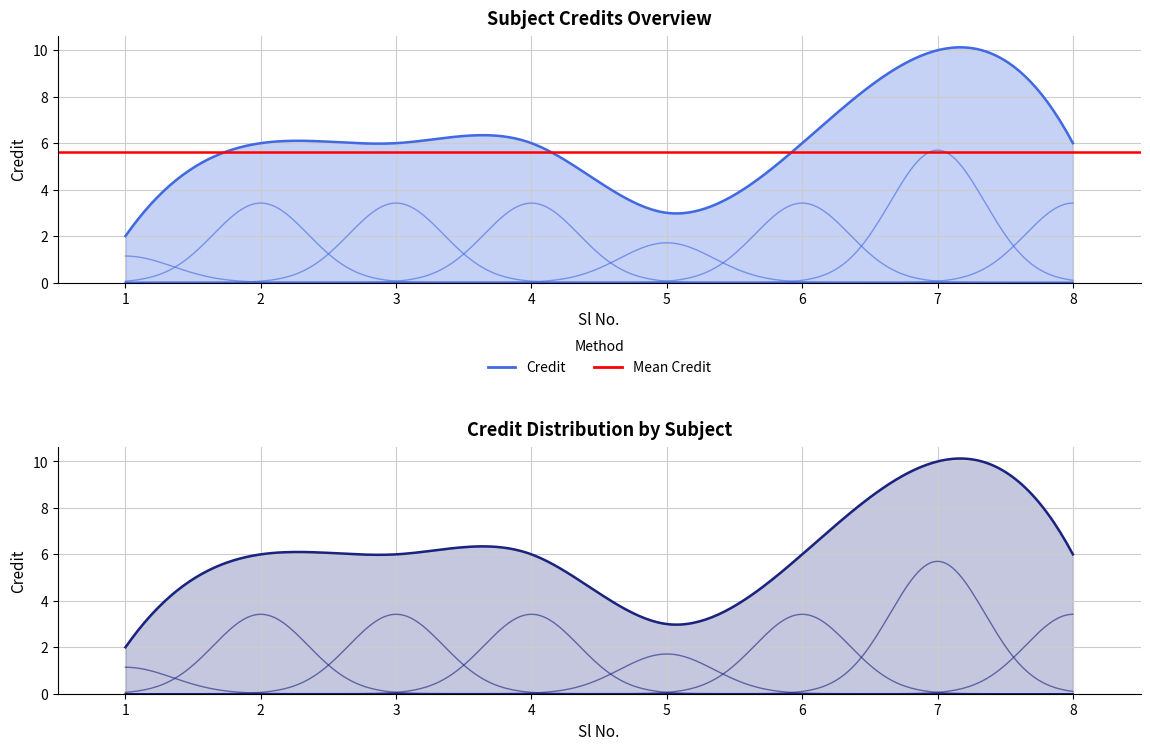

What is the average value?

6